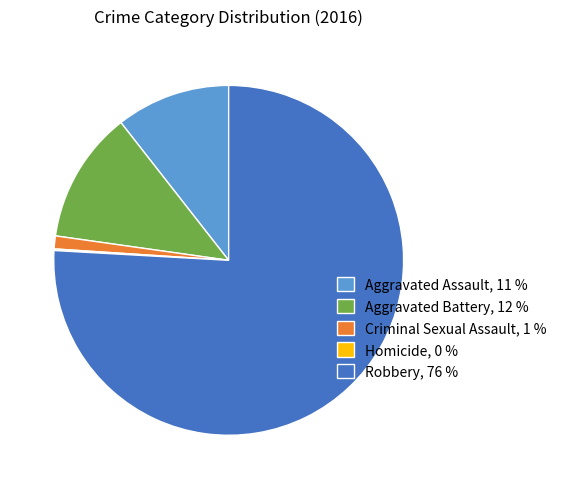

True or false: Criminal Sexual Assault accounts for 1% of the total.

True